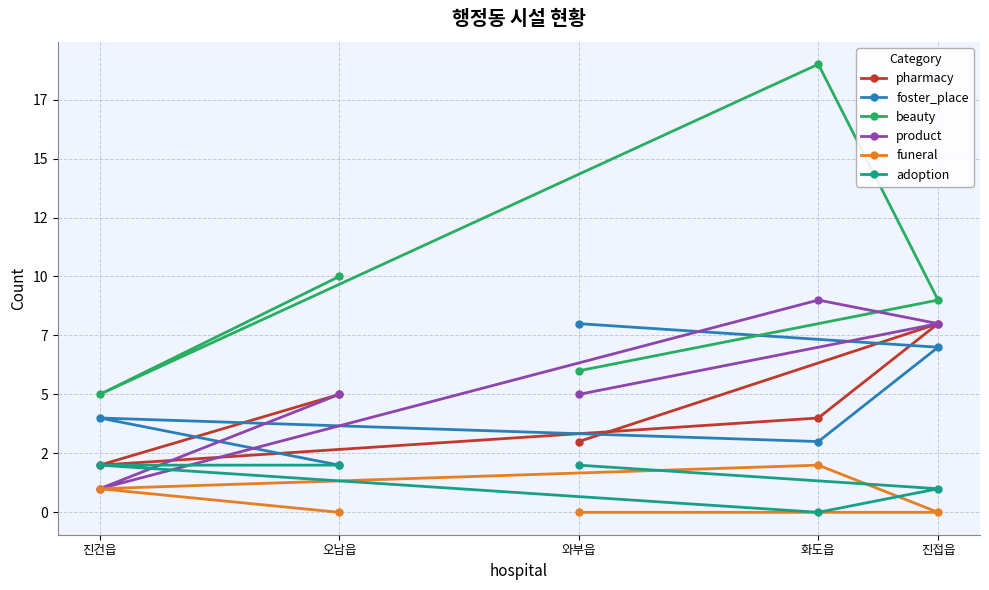

What are all the series names shown in the legend?

pharmacy, foster_place, beauty, product, funeral, adoption